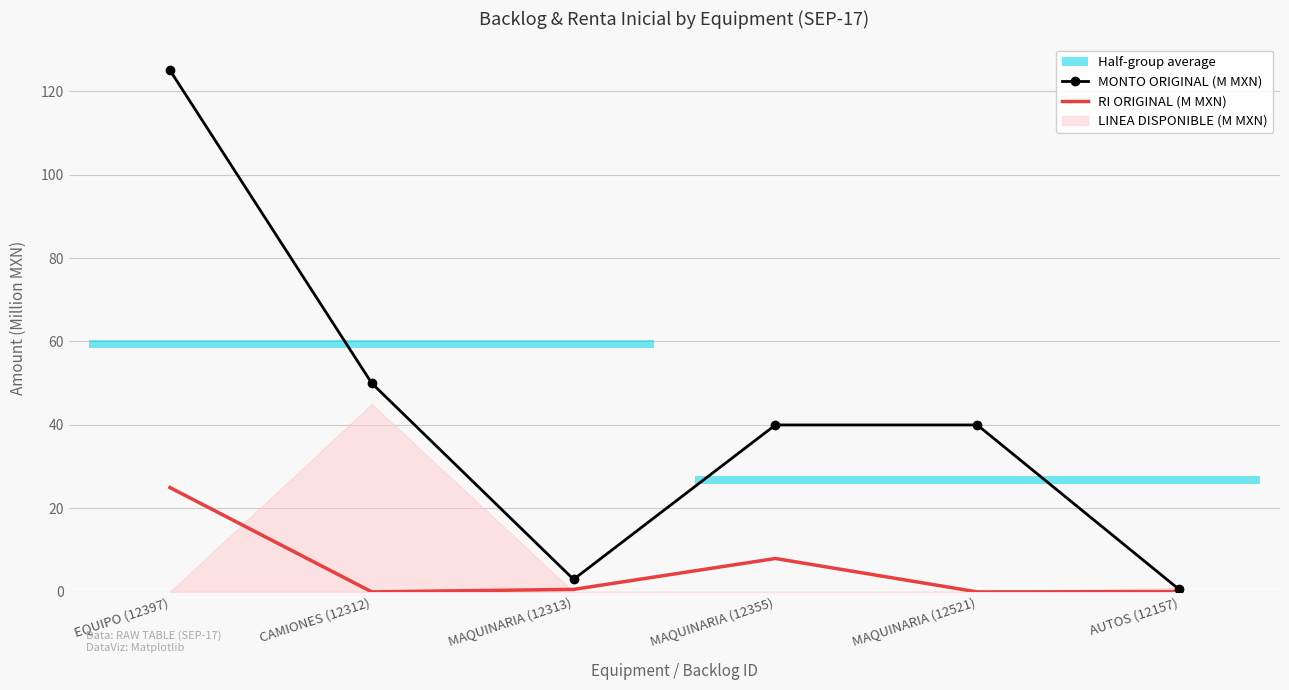

What is the sum of all RI ORIGINAL (M MXN) values?

33.7